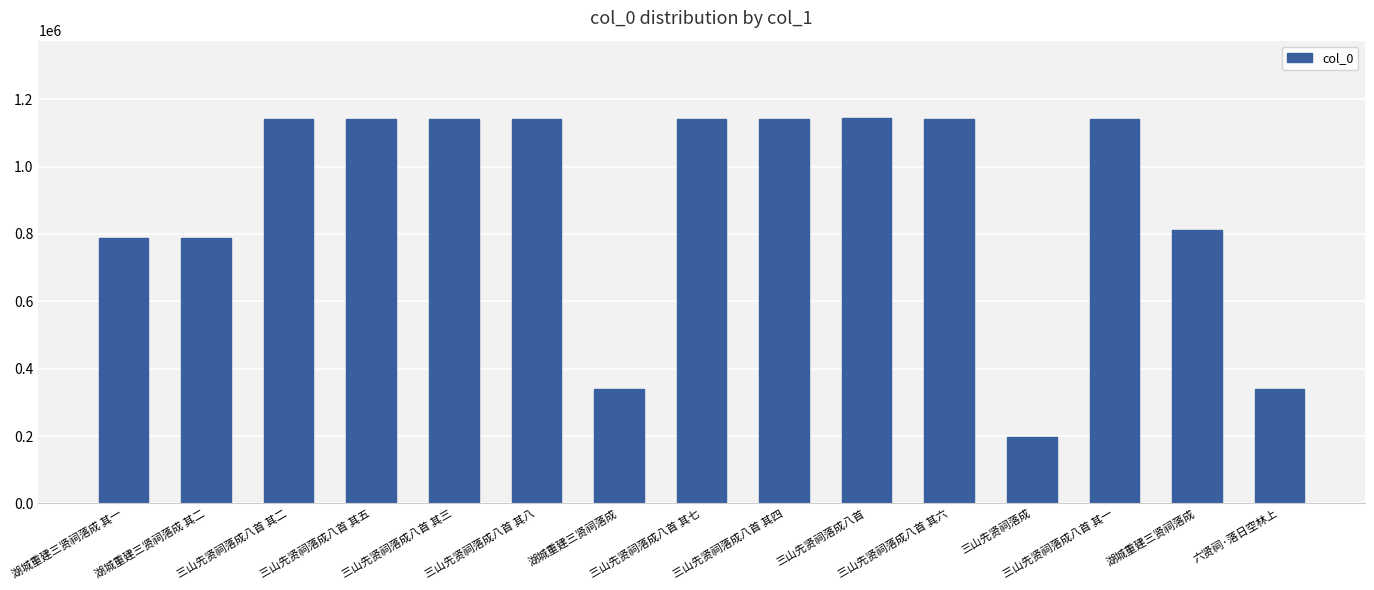

What is the difference between the maximum and minimum values?

948257